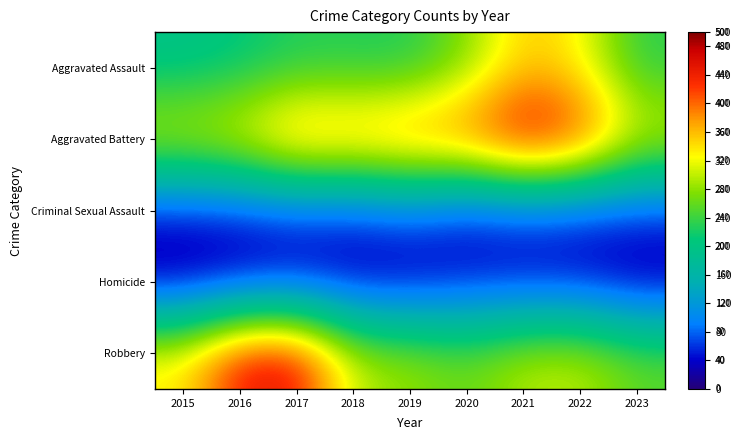

Between 2021 and 2017, which is larger?

2021